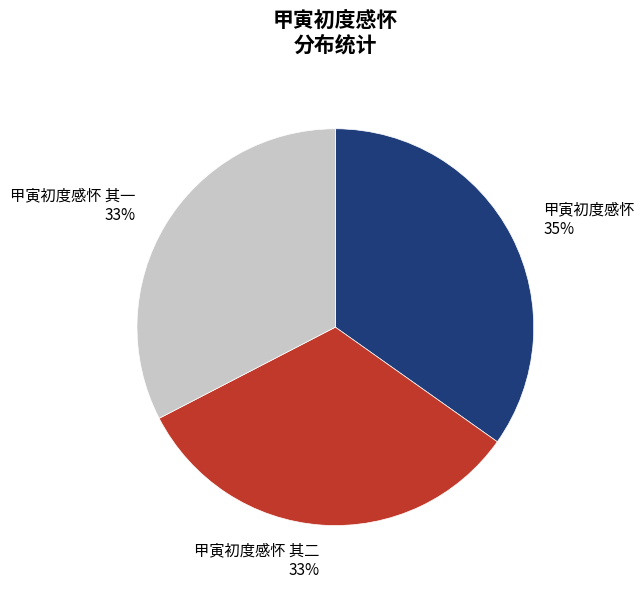

How many segments does this pie chart have?

3